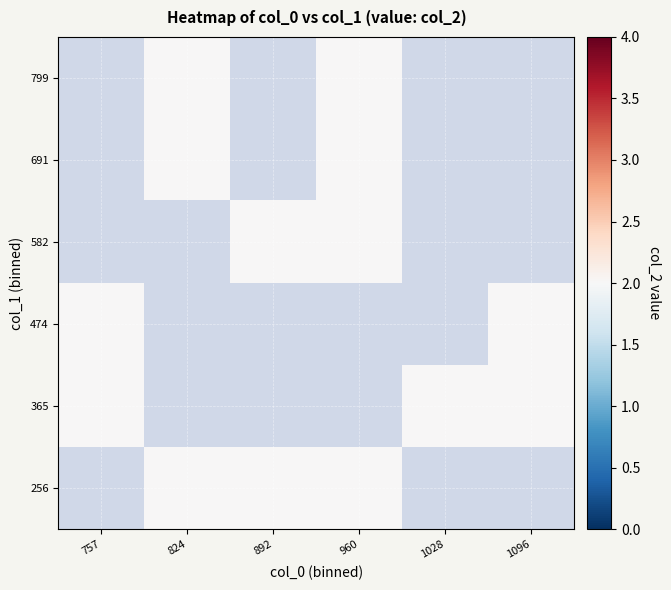

List the series in order of their overall mean, lowest first.

256, 365, 474, 582, 691, 799